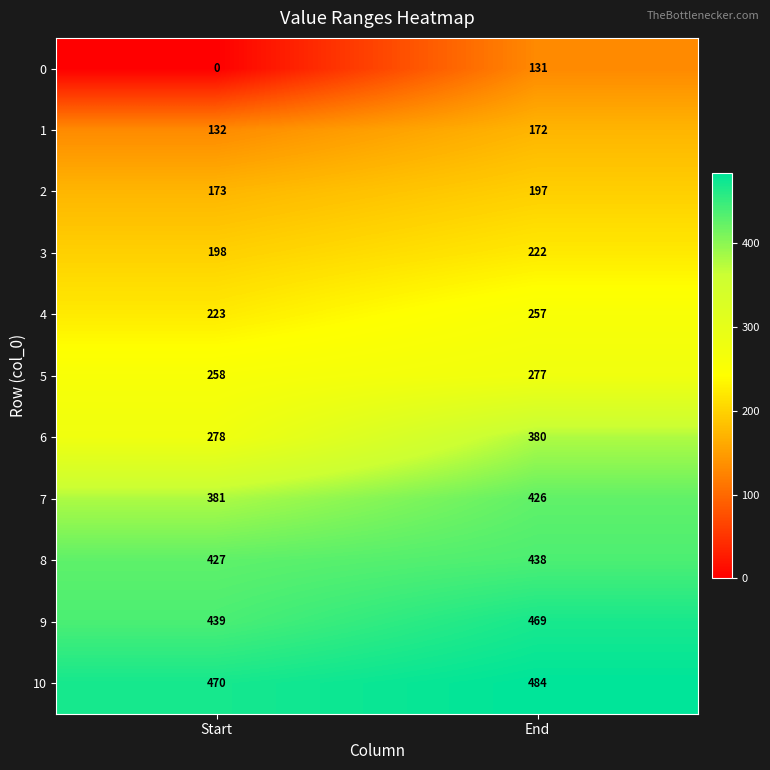

Reading left to right, list all the values displayed in this chart.

0: Start=0	End=131
1: Start=132	End=172
2: Start=173	End=197
3: Start=198	End=222
4: Start=223	End=257
5: Start=258	End=277
6: Start=278	End=380
7: Start=381	End=426
8: Start=427	End=438
9: Start=439	End=469
10: Start=470	End=484